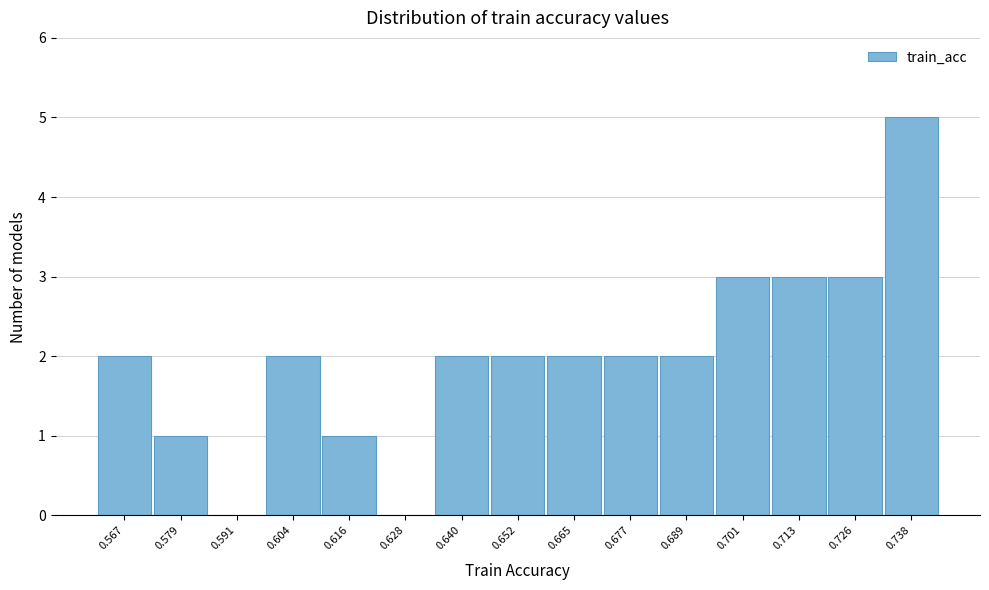

Reading left to right, extract all data points from this chart.

0.567=2	0.579=1	0.591=0	0.604=2	0.616=1	0.628=0	0.640=2	0.652=2	0.665=2	0.677=2	0.689=2	0.701=3	0.713=3	0.726=3	0.738=5